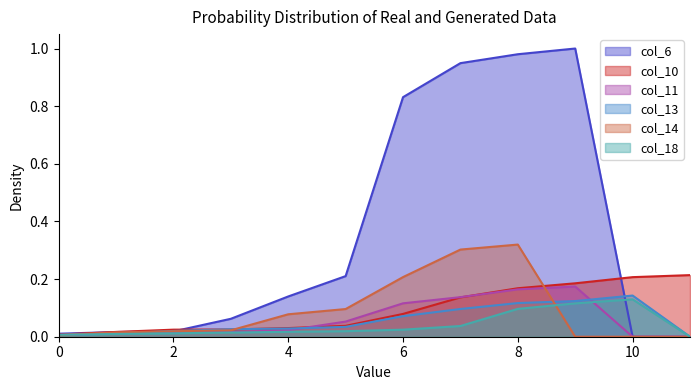

How many data points in col_11 are above 0?

10